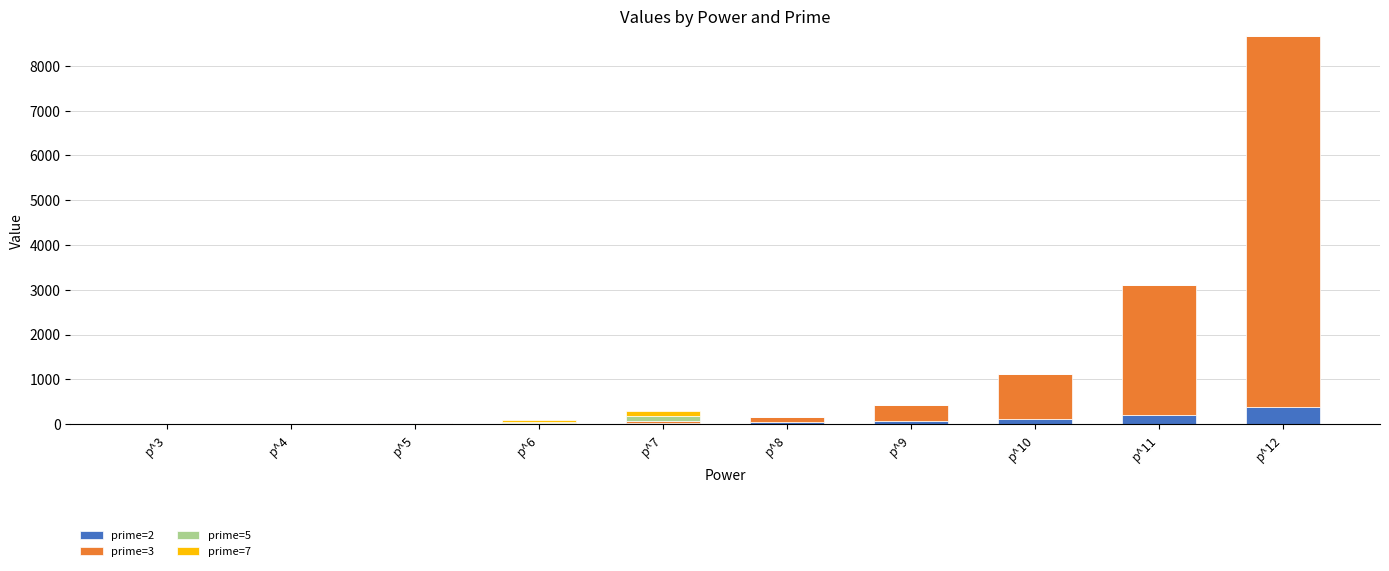

At which category is the sum across all series the highest?

p^12